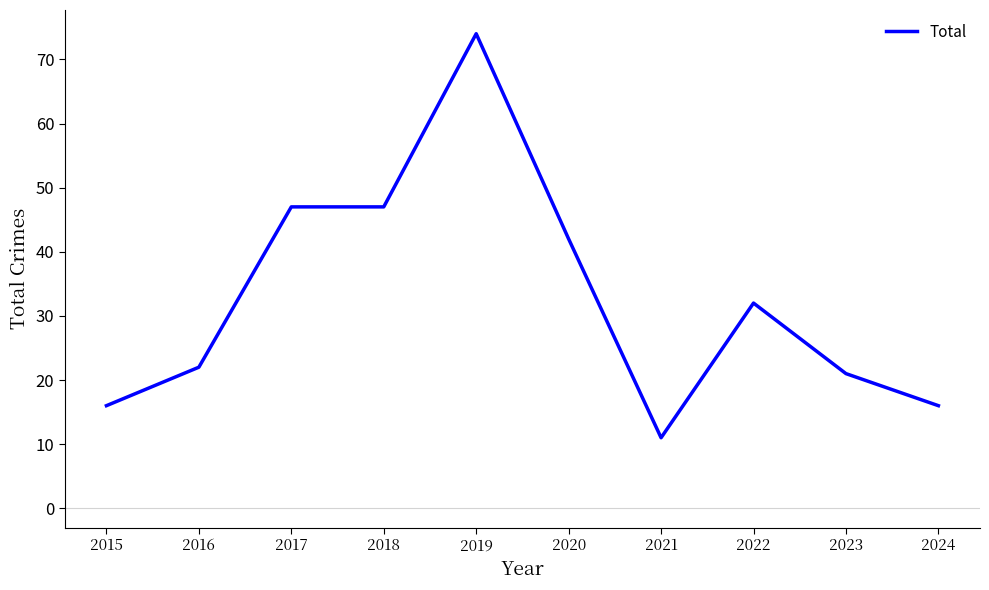

At which label is the value closest to 42?

2020